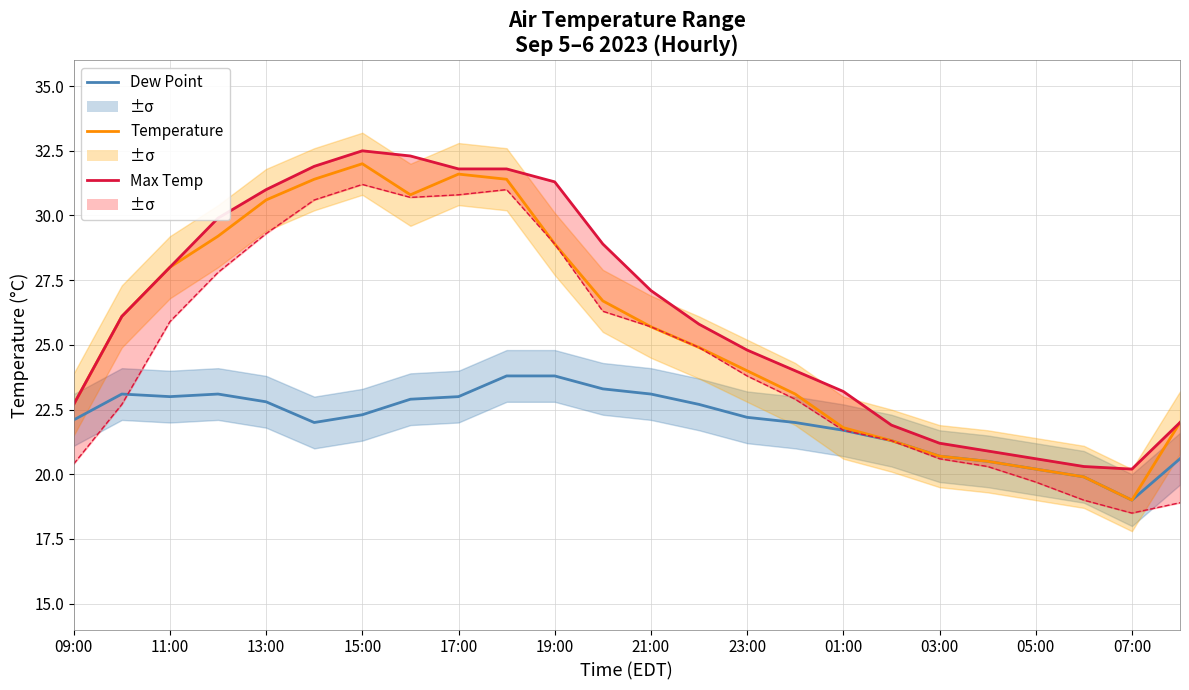

What is the value of the Temperature point at the 15th from the left?

24.0